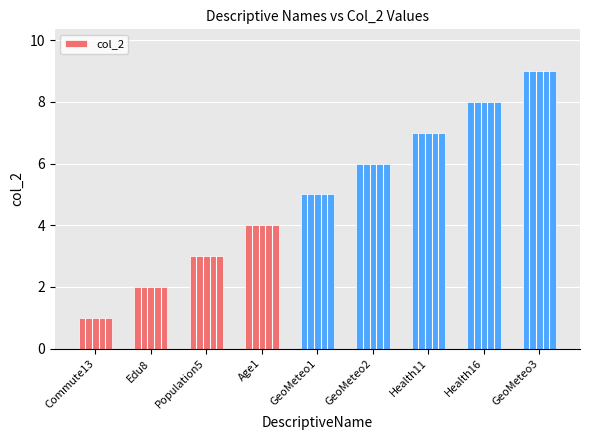

What value does the data have at Health16?

8